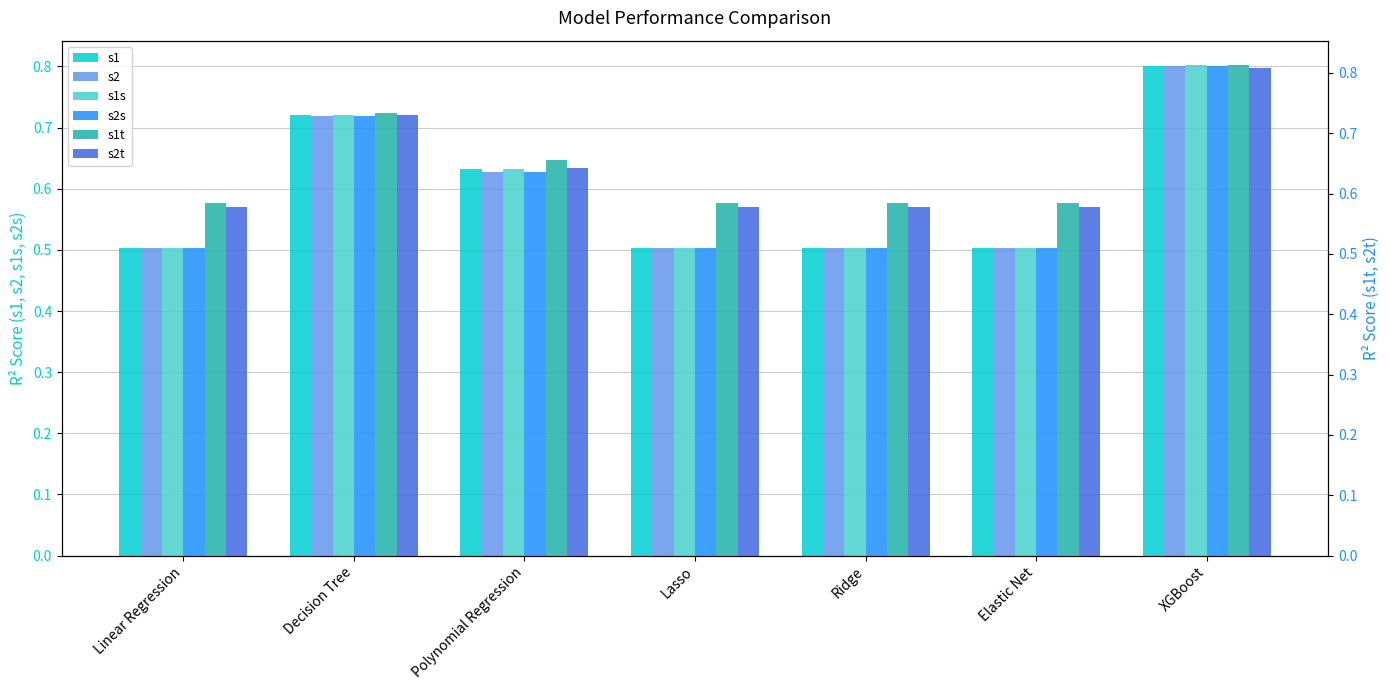

At which category is the sum across all series the highest?

XGBoost